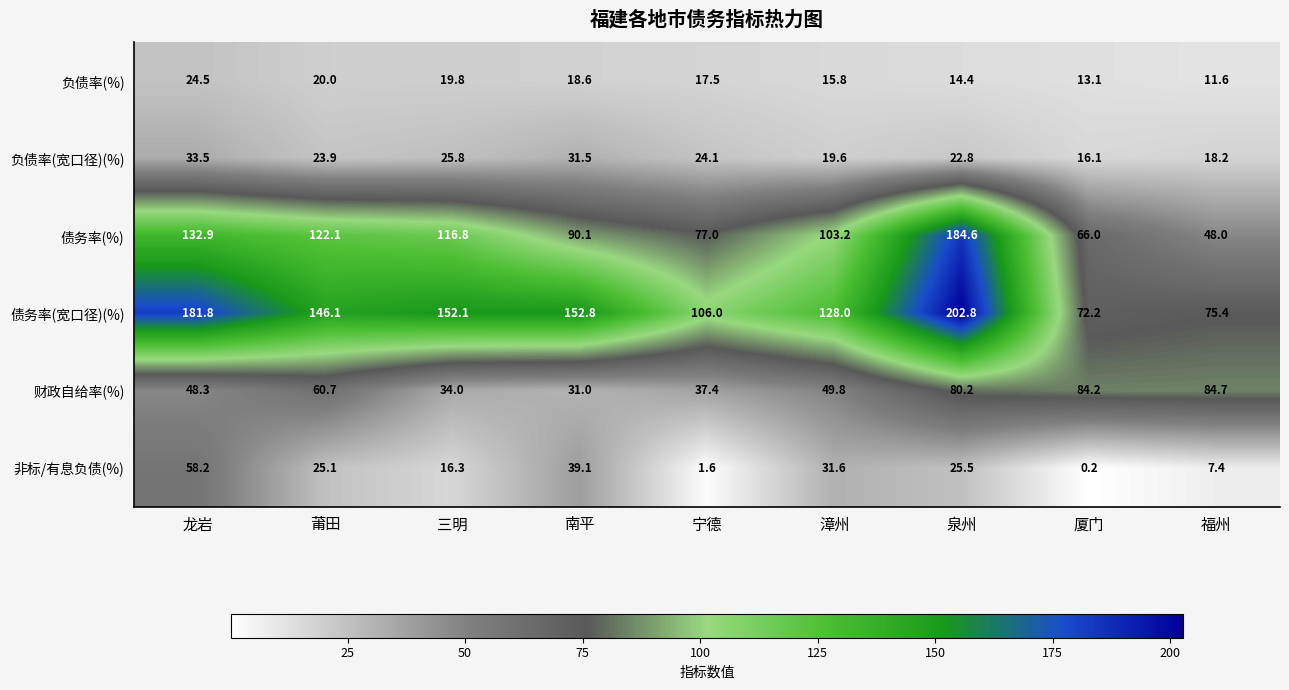

What is the sum of all 债务率(%) values?

940.7